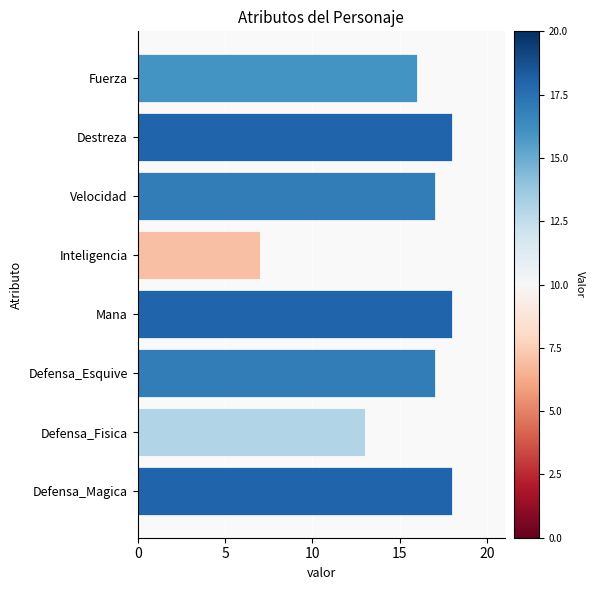

Reading top to bottom, list all the values displayed in this chart.

Fuerza=16	Destreza=18	Velocidad=17	Inteligencia=7	Mana=18	Defensa_Esquive=17	Defensa_Fisica=13	Defensa_Magica=18